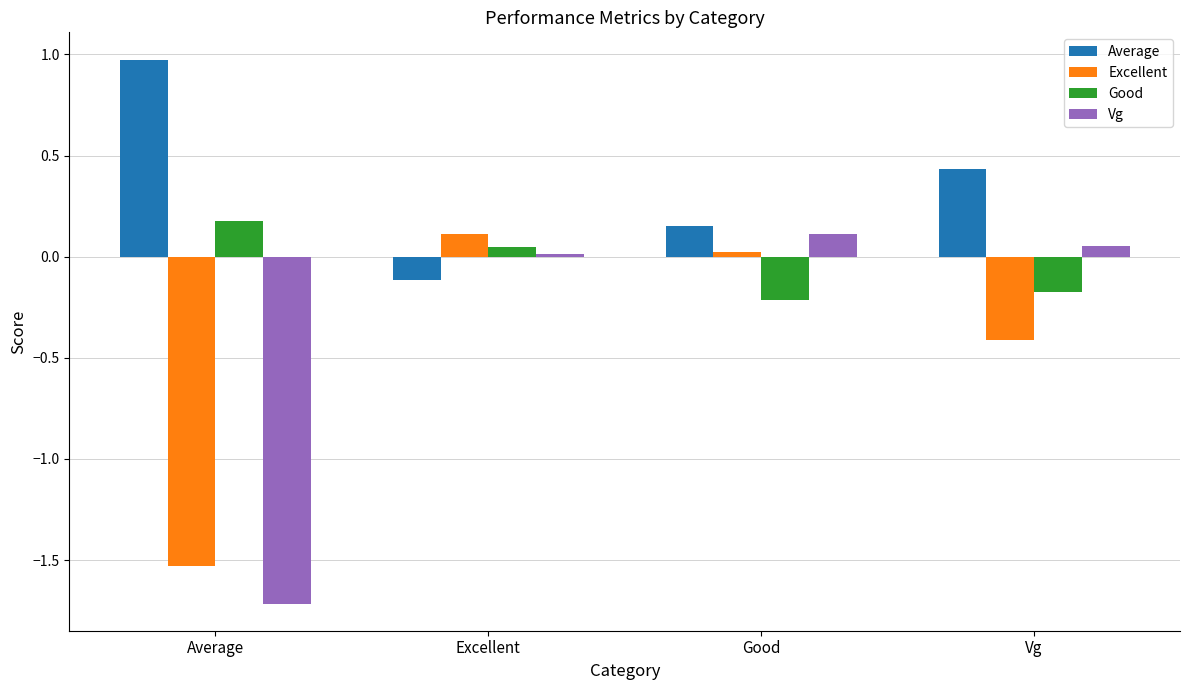

What is the spread (max minus min) of values at Vg?

0.8